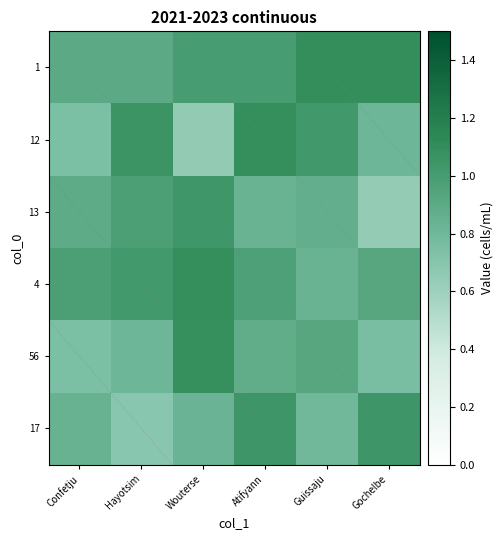

What is the average value of the 1 series?

1.0